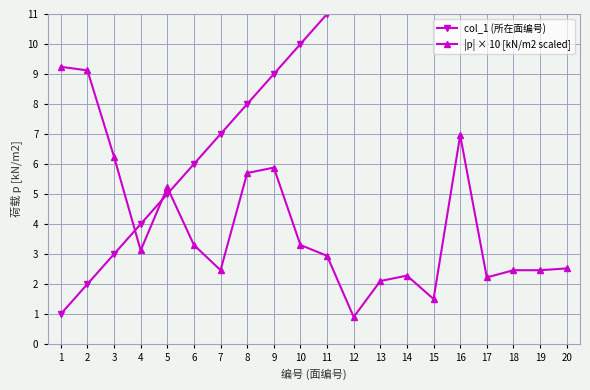

The |p| × 10 [kN/m2 scaled] series shows 5.7 at 8. True or false?

True